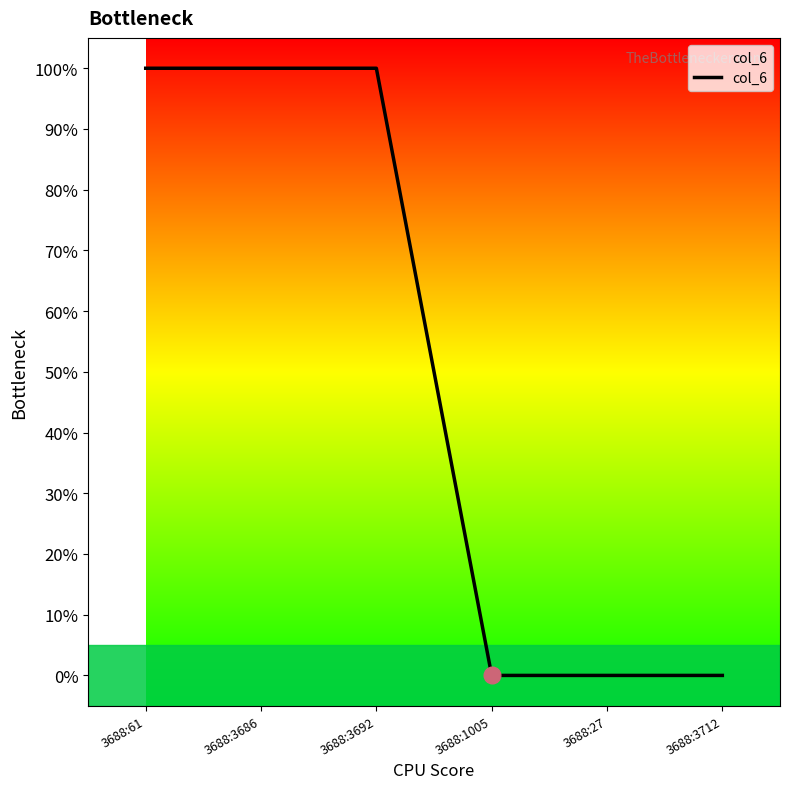

Count the values in the range 0 to 1.

6